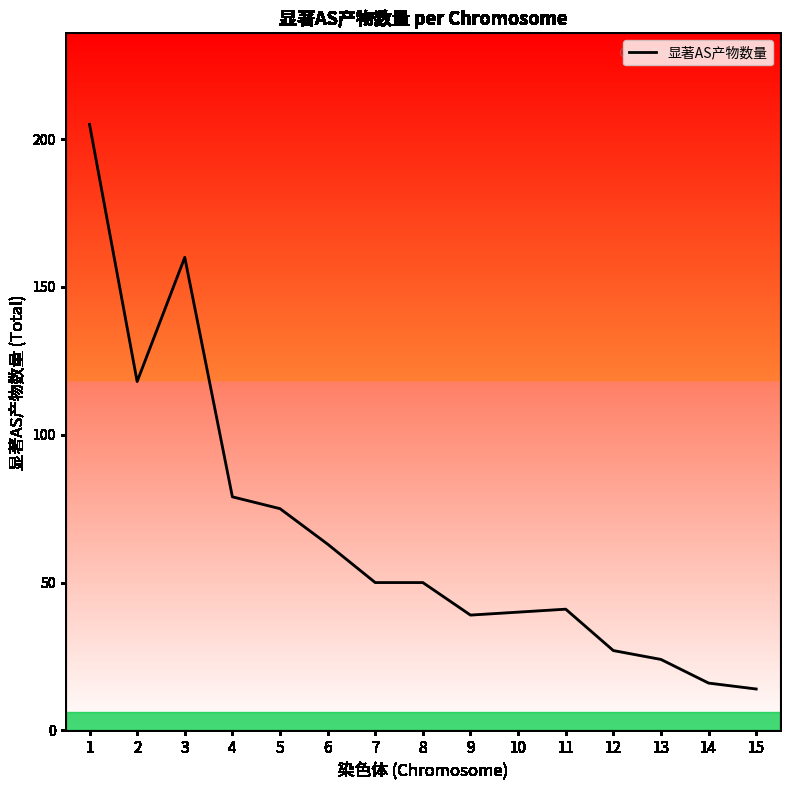

Reading right to left, list all the values displayed in this chart.

14	16	24	27	41	40	39	50	50	63	75	79	160	118	205